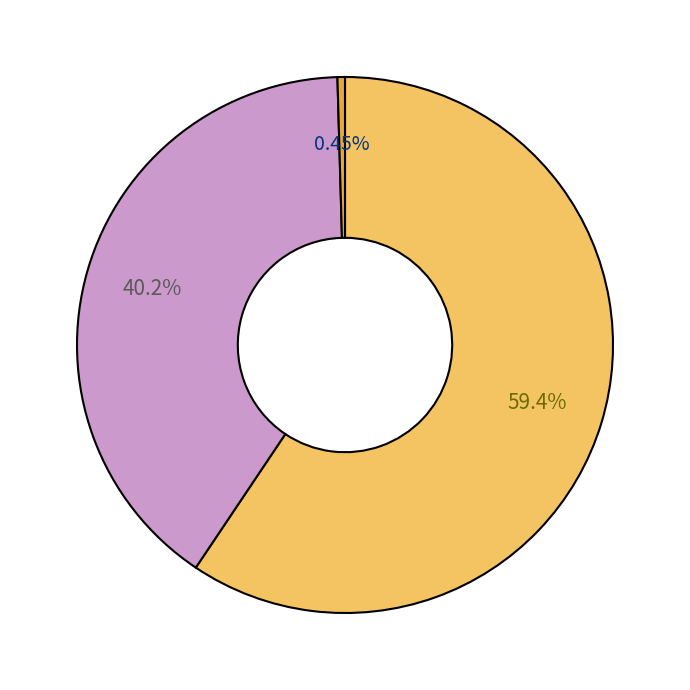

Is there a majority slice in this chart?

Yes